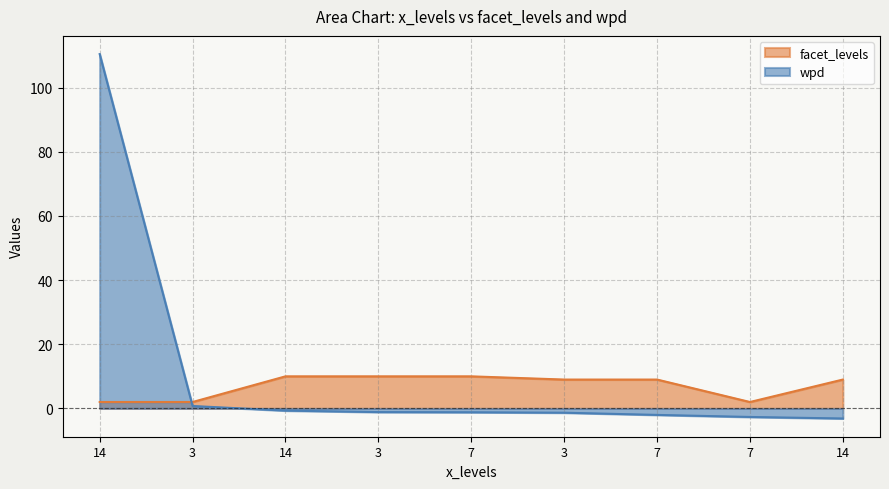

What is the difference between the highest and lowest values at 14?

108.5